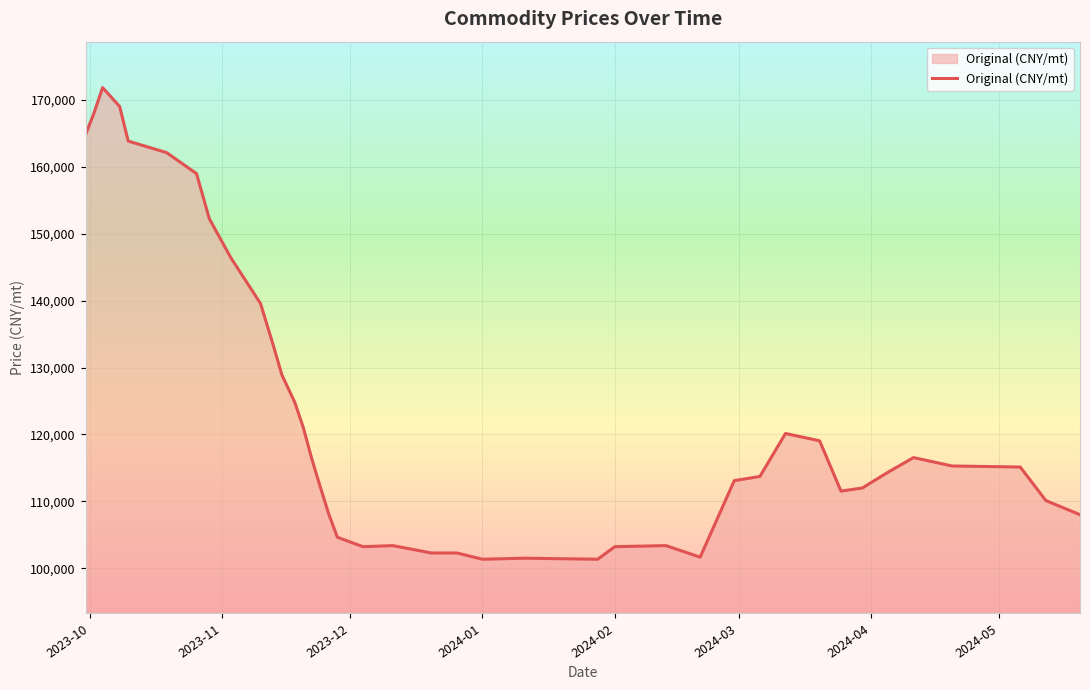

How many data points are less than 115128?

20